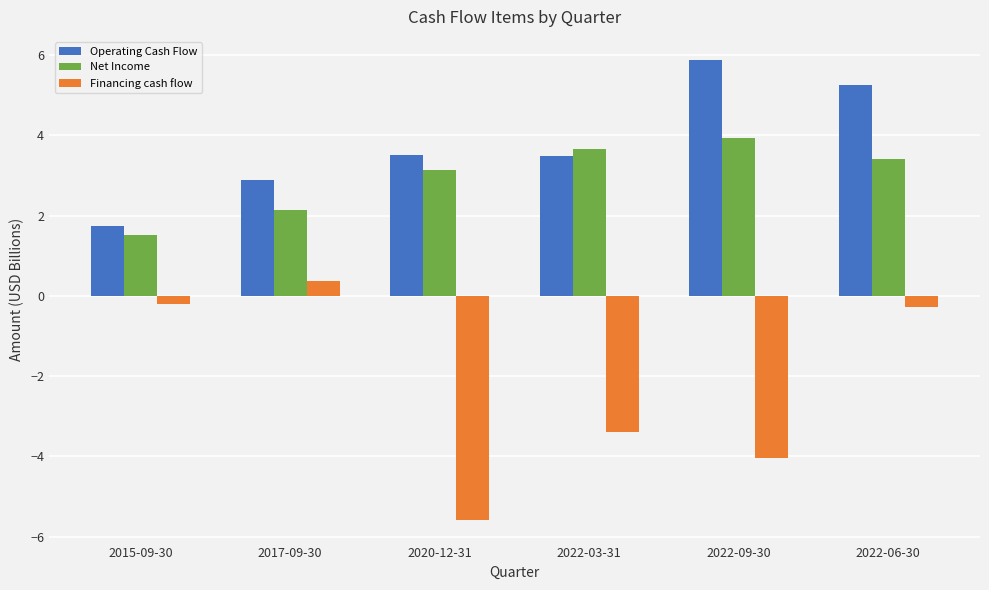

How many groups of bars are there?

6